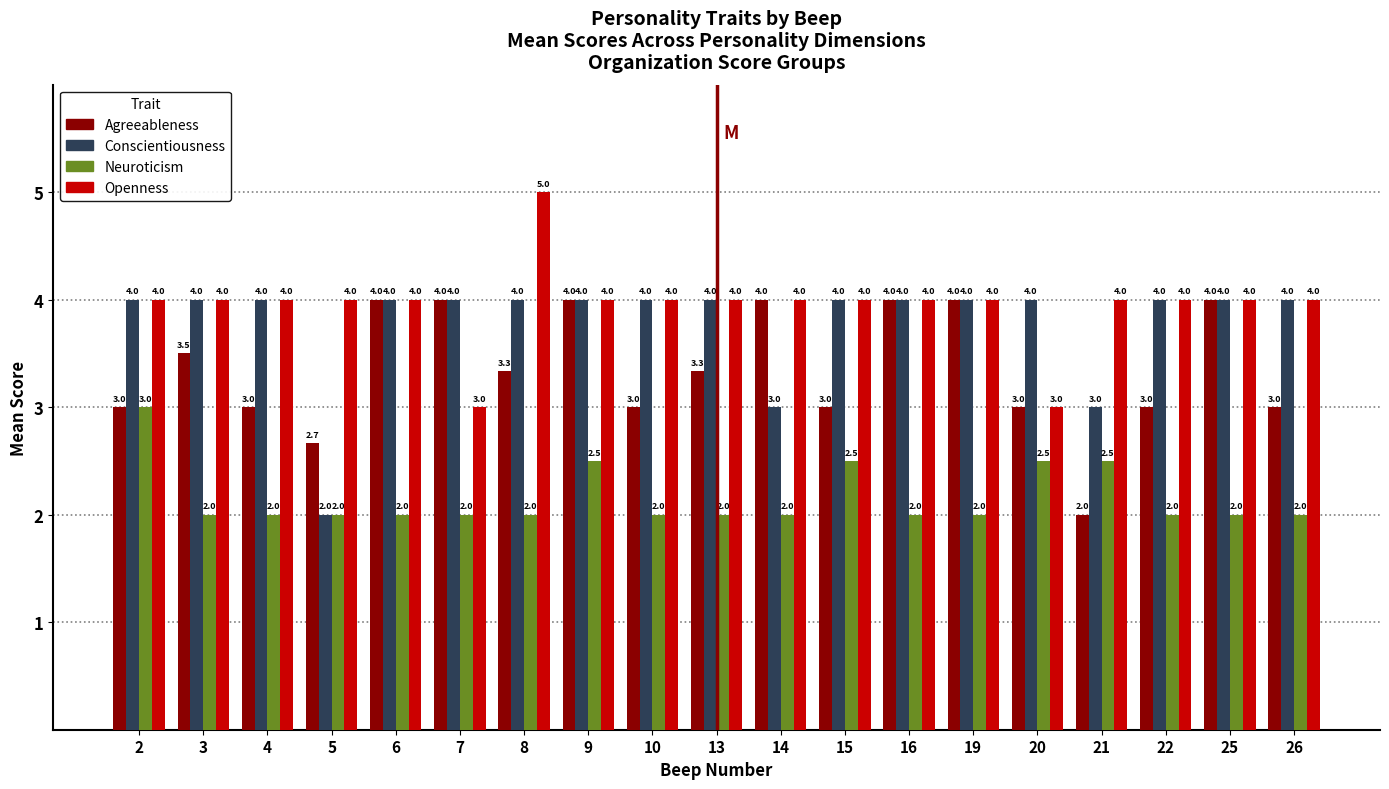

Between 13 and 22, which series saw the biggest shift?

Agreeableness